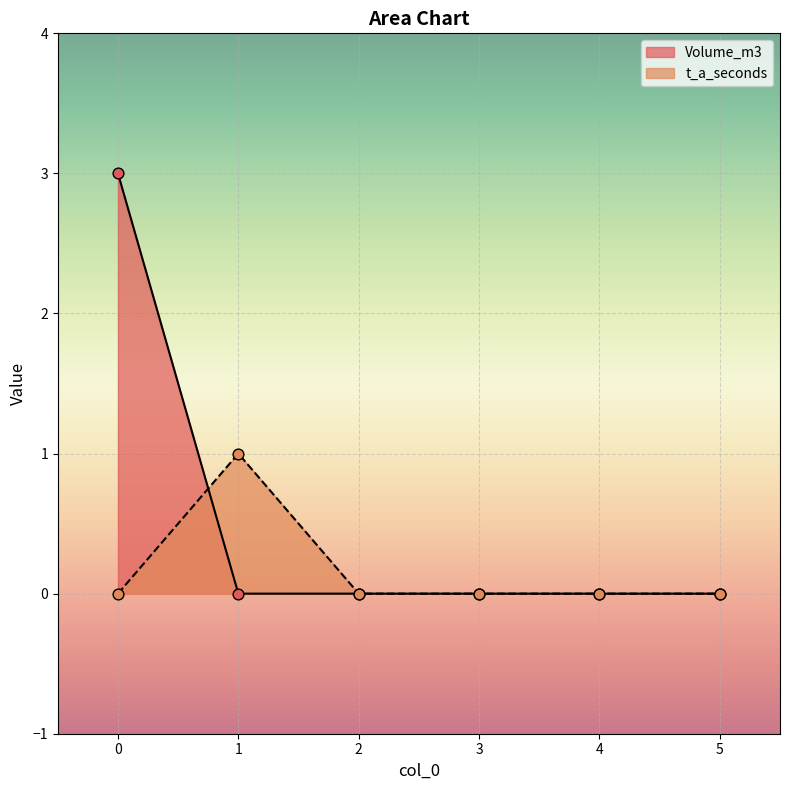

Which series has the largest total across all categories?

Volume_m3